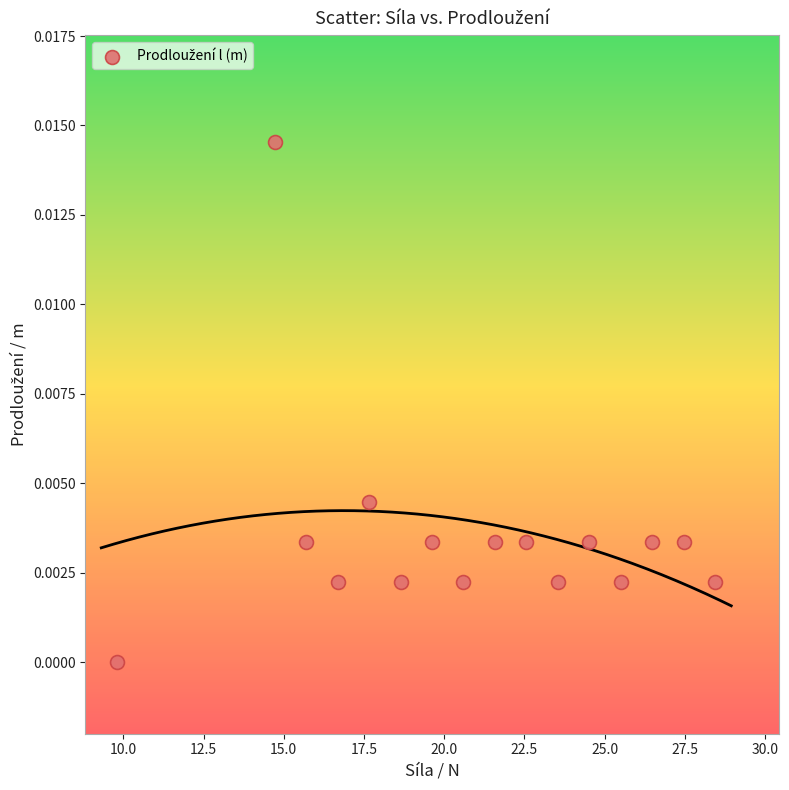

What is the range of X values (max minus min)?

18.6